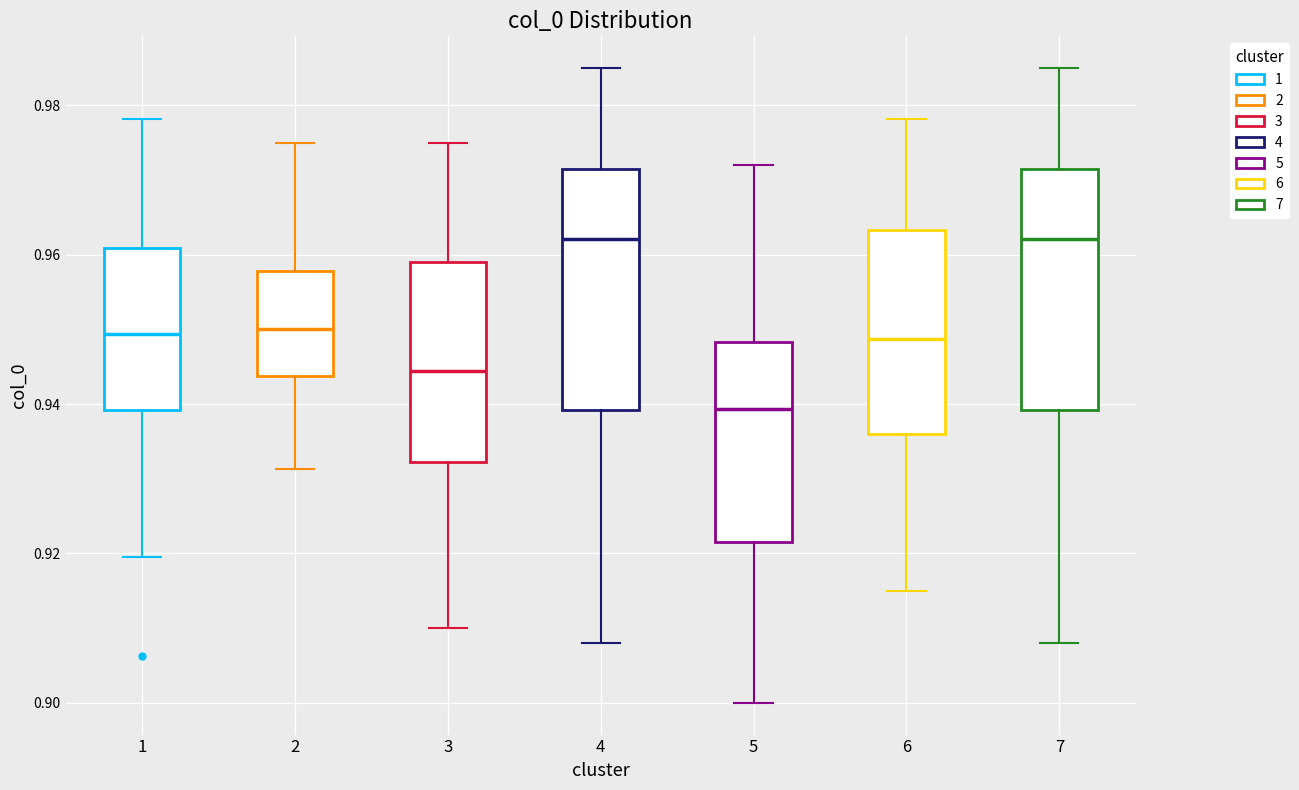

Where is the upper edge of the box at x = 6 on the y-axis? The values are not printed on the chart, so give them approximately, as read against the axis.

0.964